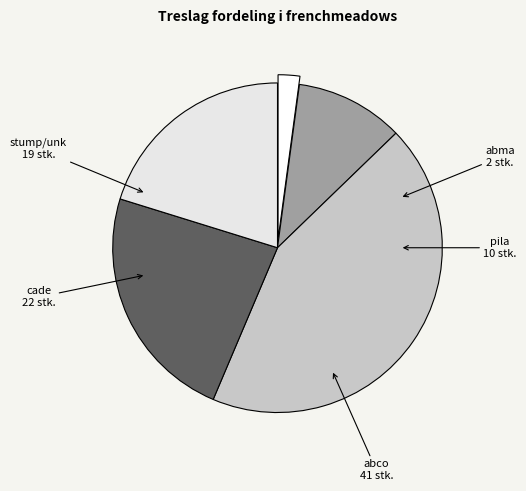

What is the smallest slice in the pie chart?

abma